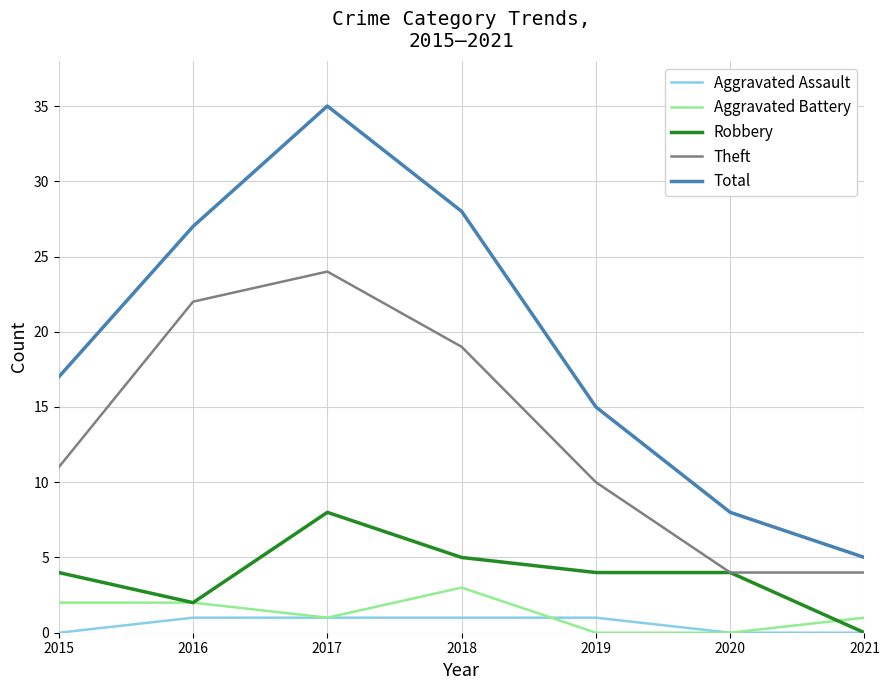

What is the average value of the Total series?

19